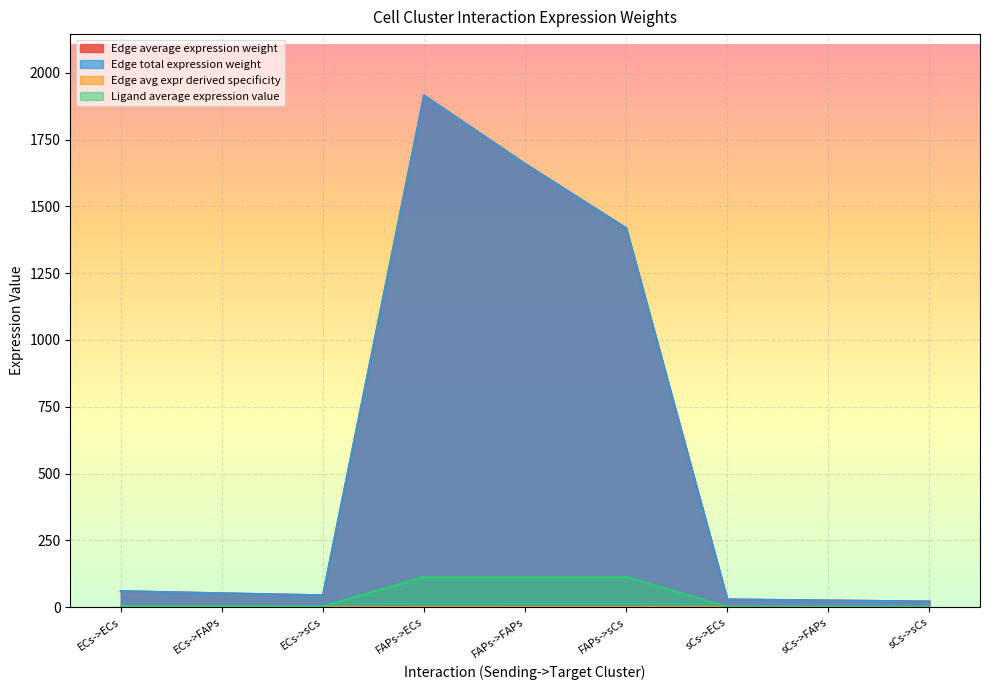

What is the approximate value of Ligand average expression value at ECs->FAPs?

3.6